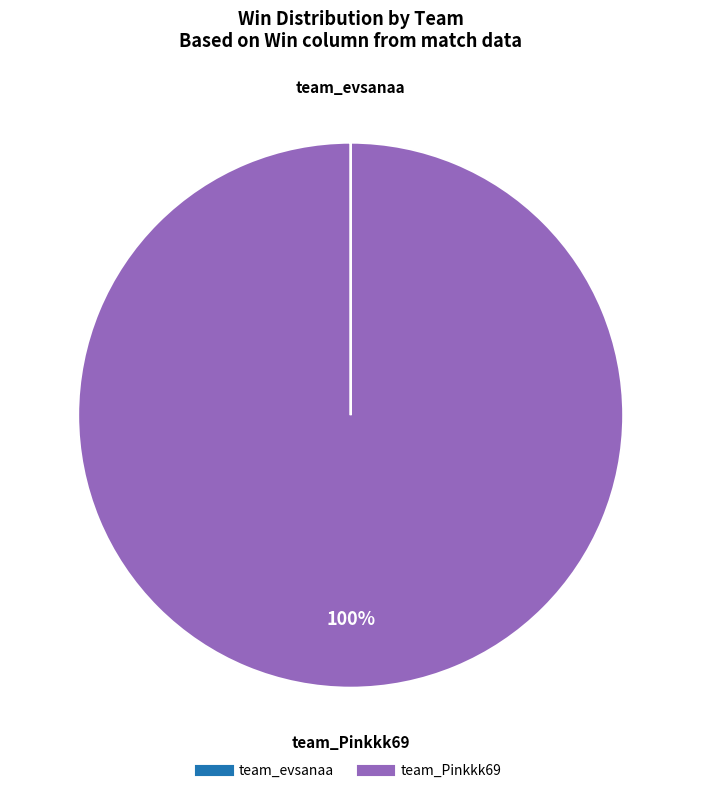

Is team_Pinkkk69 the majority of the pie?

Yes